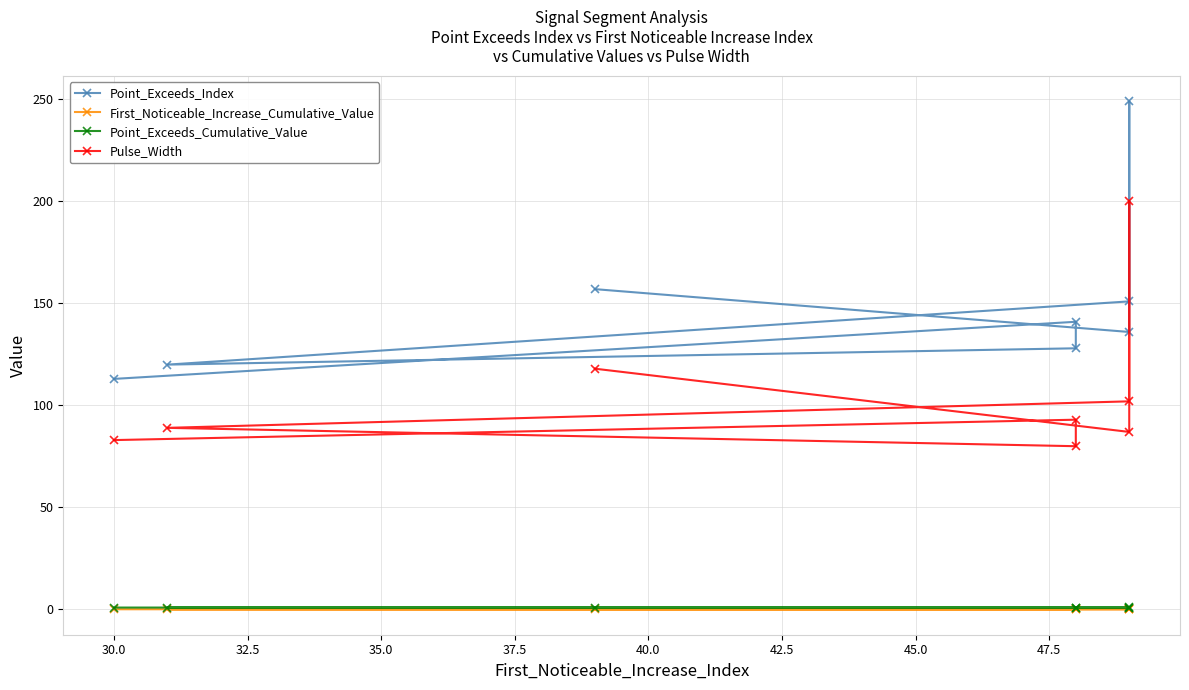

List the series in order of their peak value, highest first.

Point_Exceeds_Index, Pulse_Width, Point_Exceeds_Cumulative_Value, First_Noticeable_Increase_Cumulative_Value